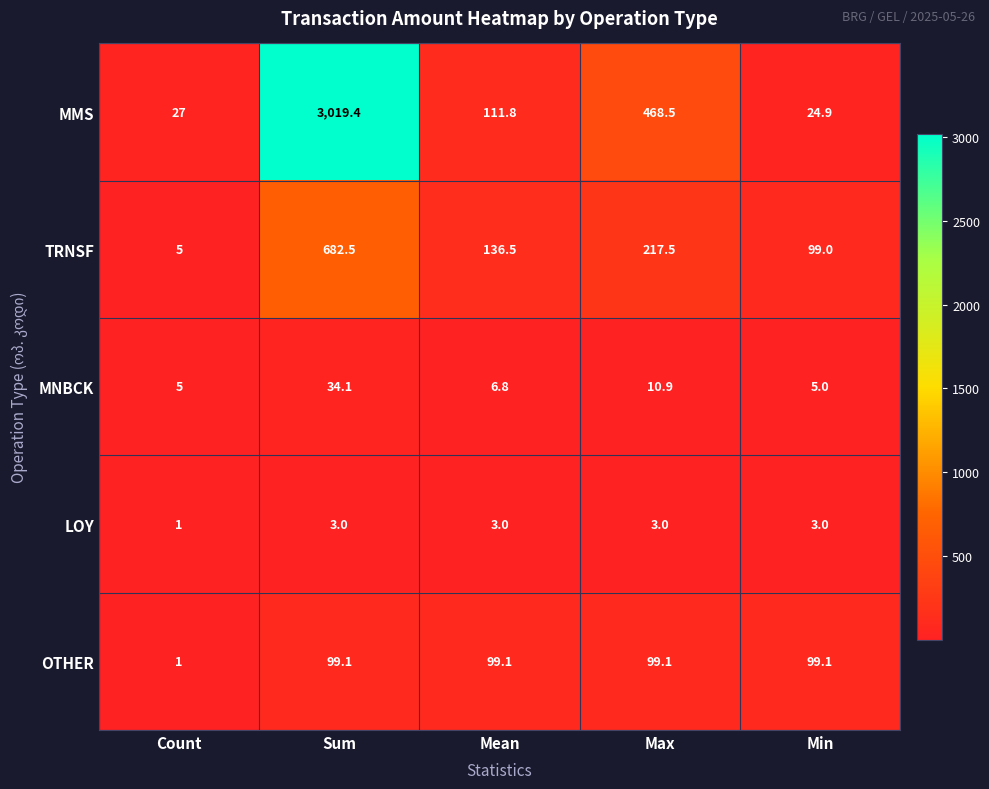

At how many categories does at least one series exceed 23?

5